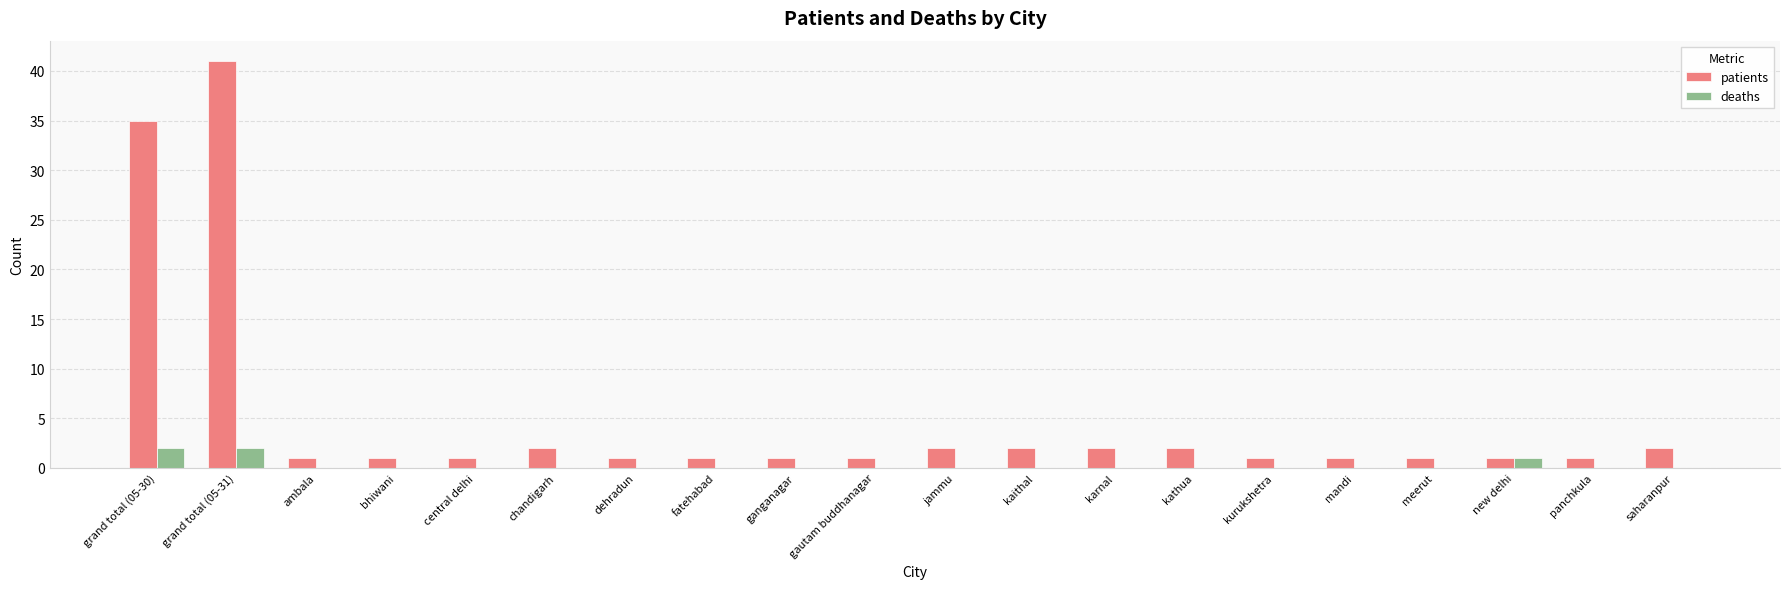

Does the chart contain stacked bars?

No